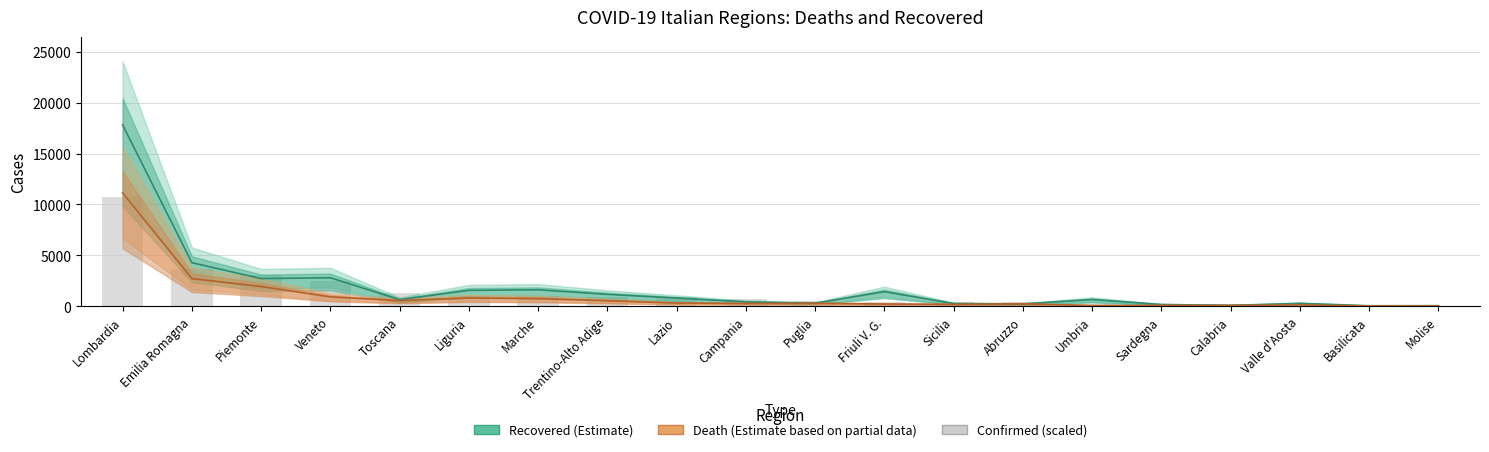

What is the minimum value shown in the chart?

15